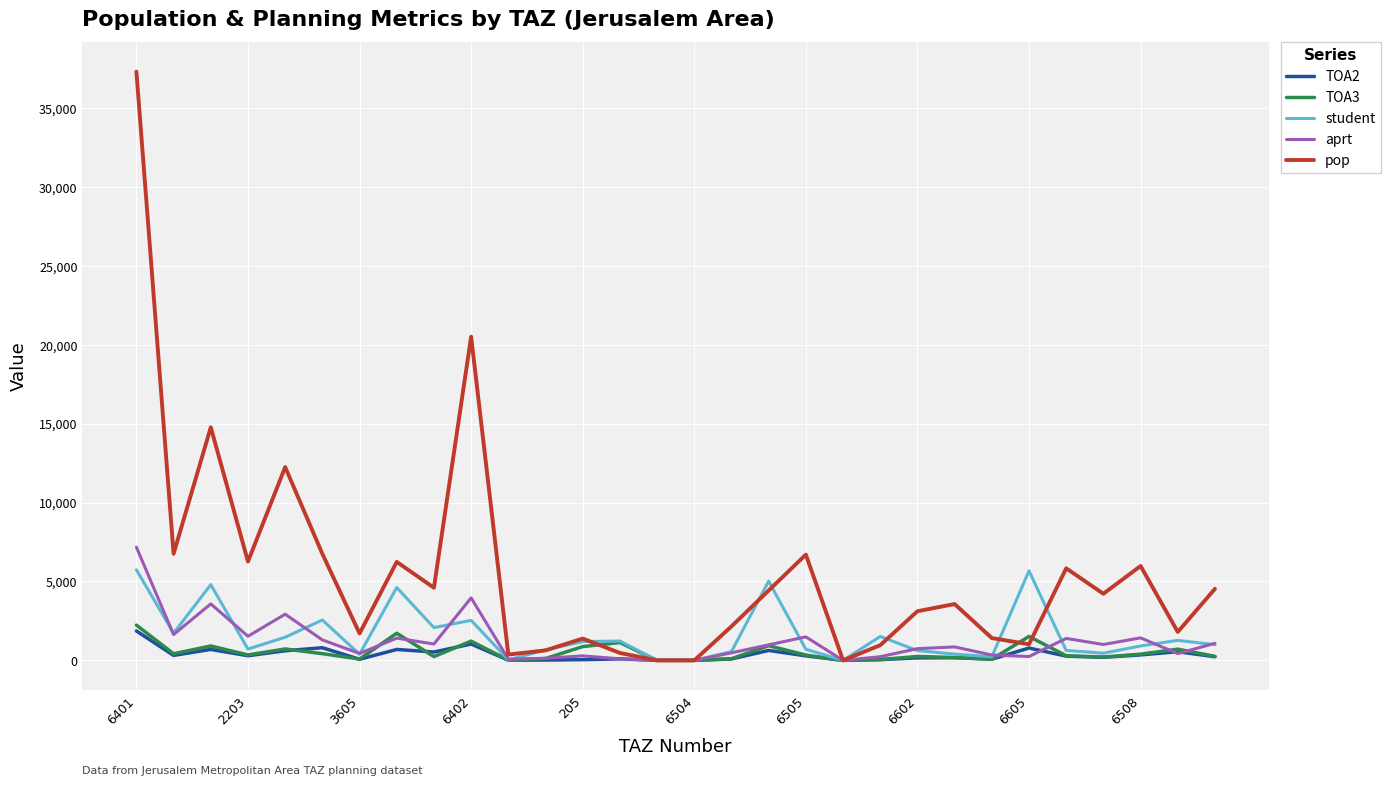

Which series has the largest range (max minus min)?

pop